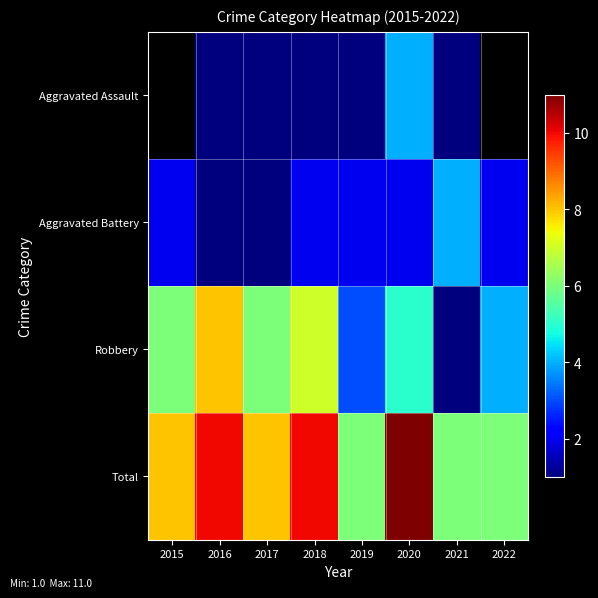

What is the difference between the maximum and minimum values in the Total series?

5.0